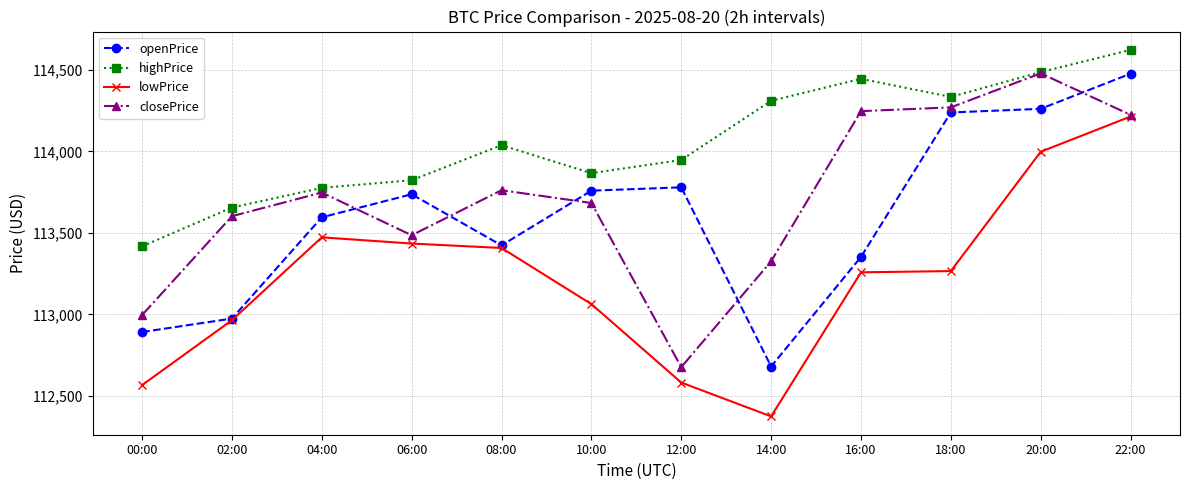

What is the average value of the openPrice series?

113597.6